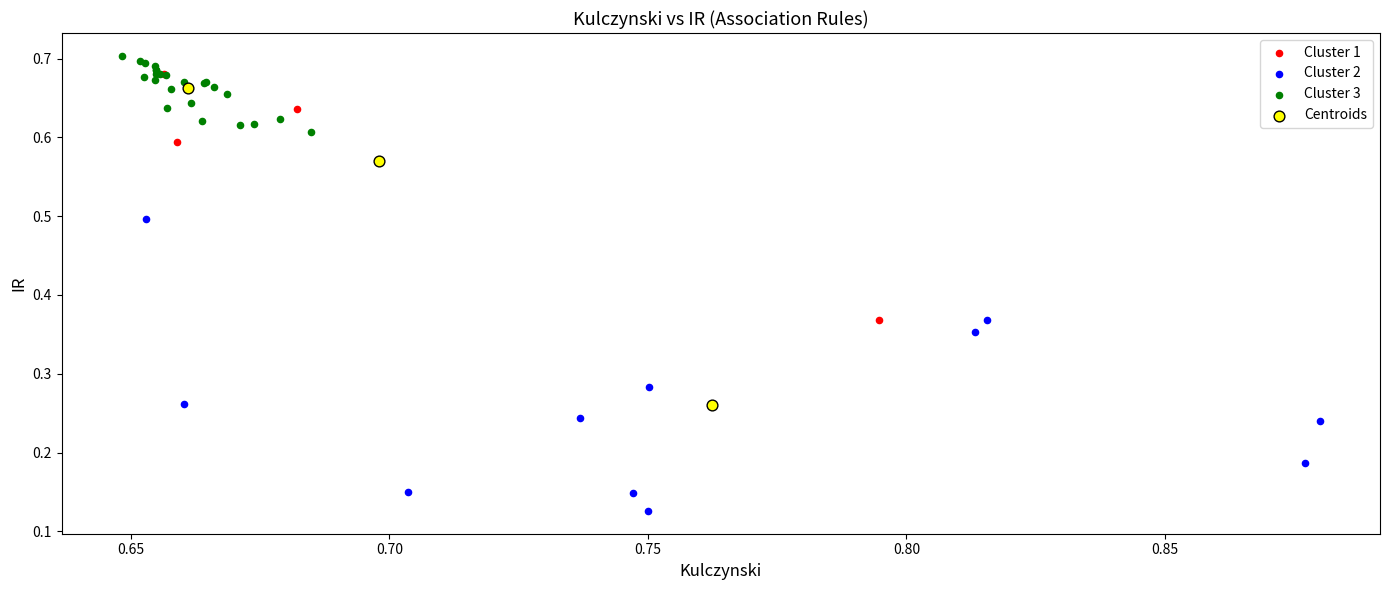

Which series has the widest spread of Y values?

Centroids